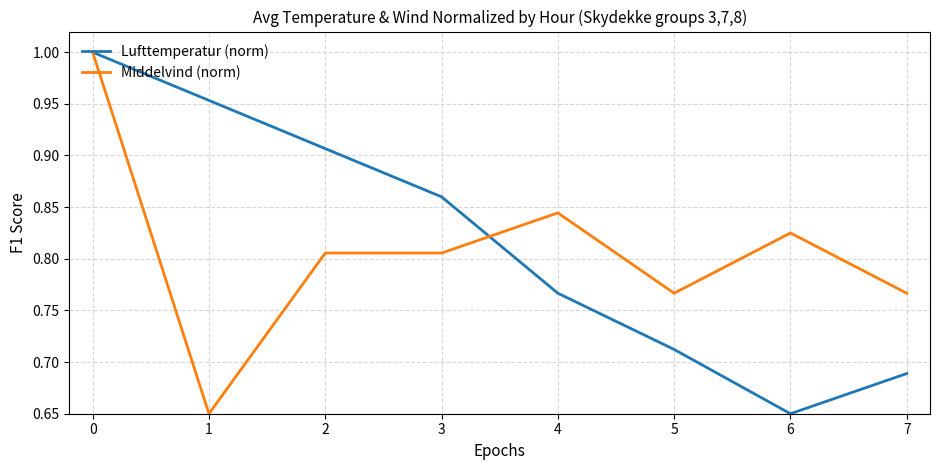

Count the number of categories in the chart.

8